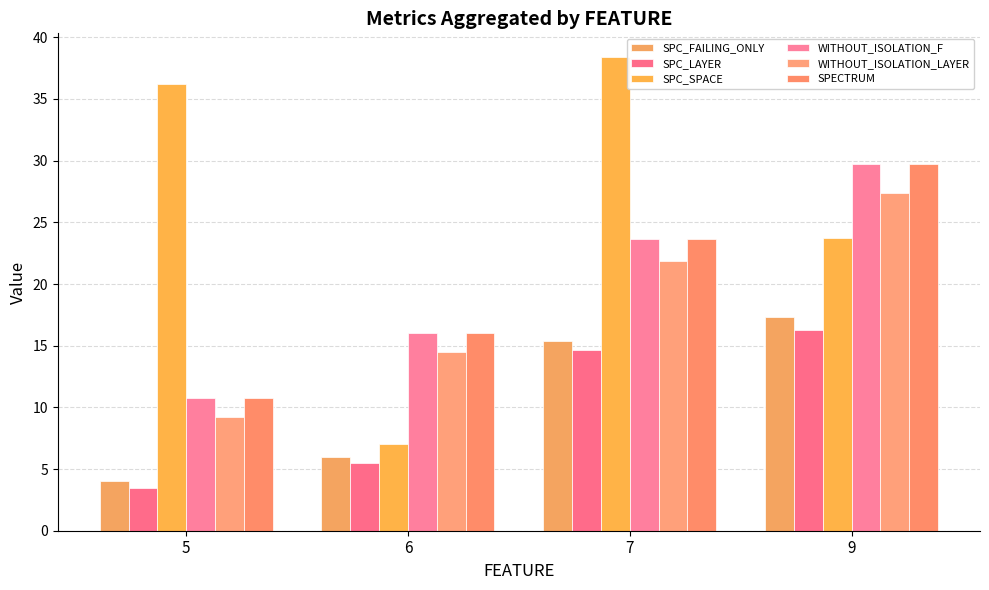

What is the sum of all SPC_FAILING_ONLY values?

42.7